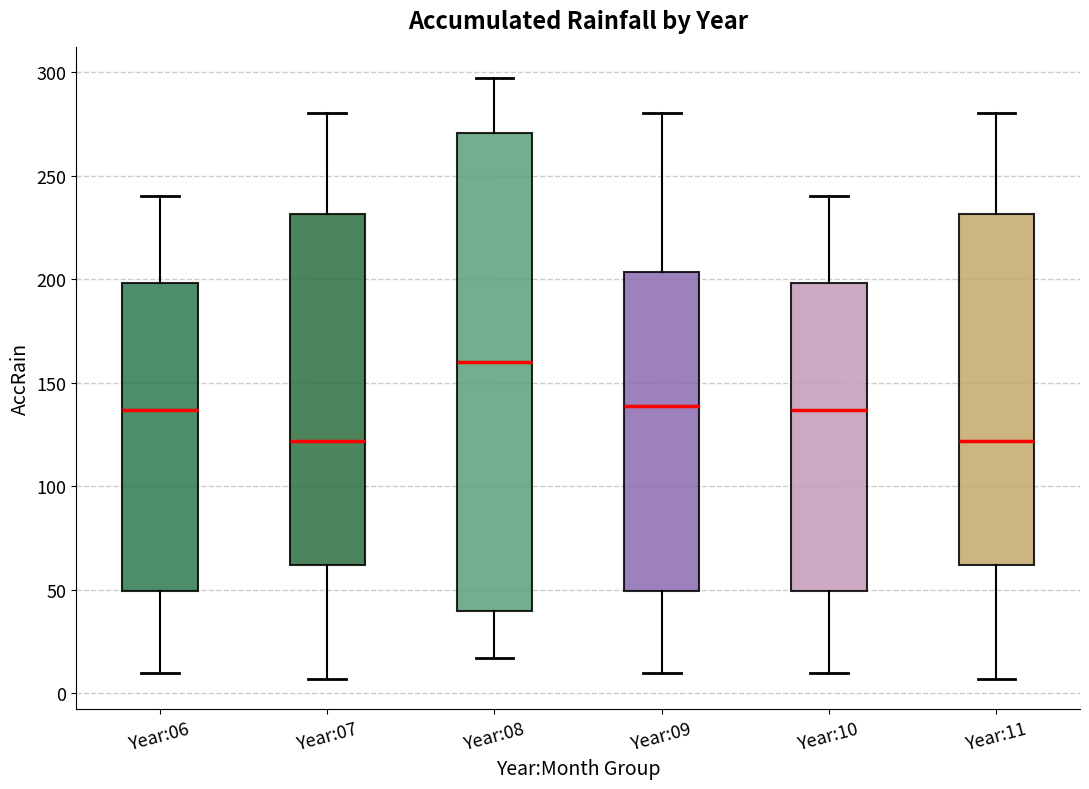

Which box is the tallest, from its lower edge to its upper edge?

Year:08